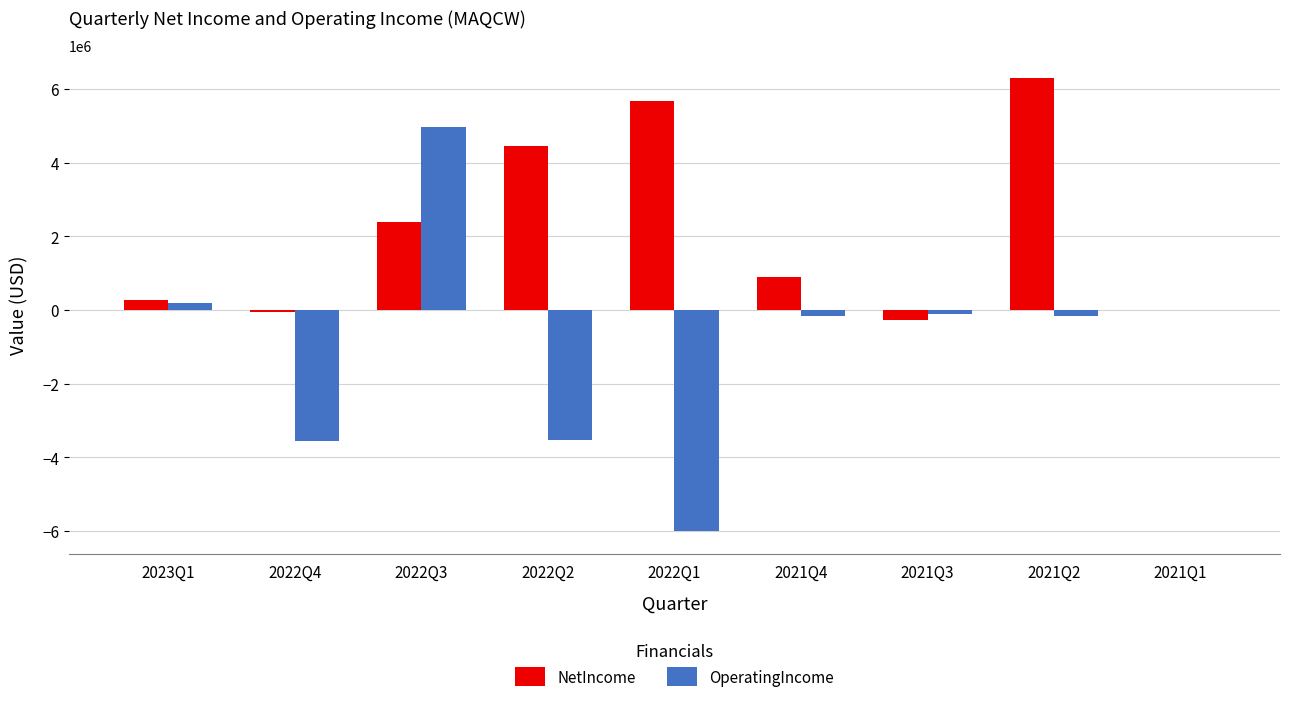

Are the bars grouped side by side (vs. stacked)?

Yes